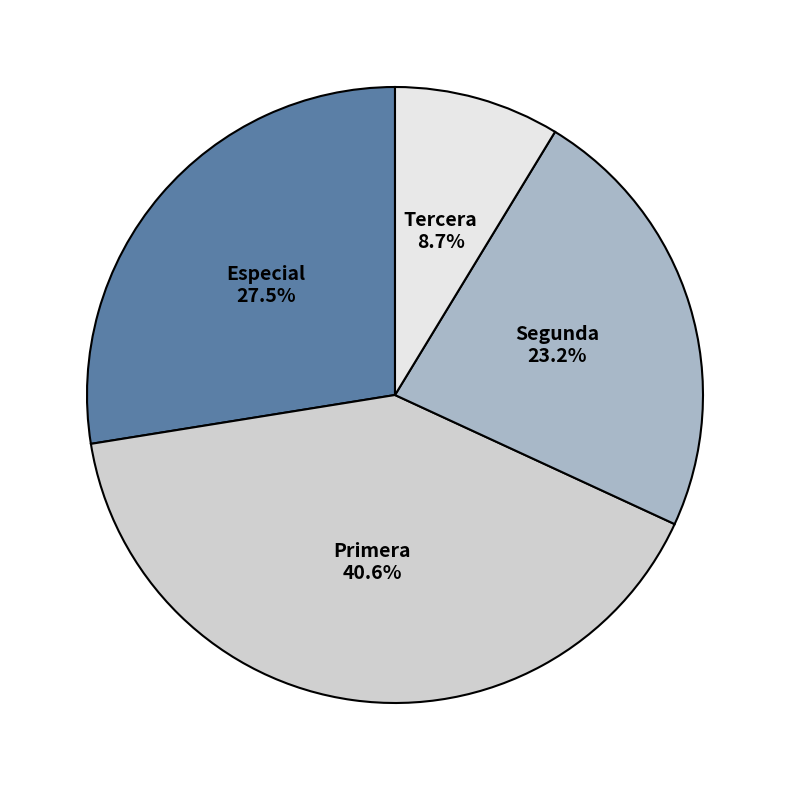

Which has a higher value, Especial or Segunda?

Especial